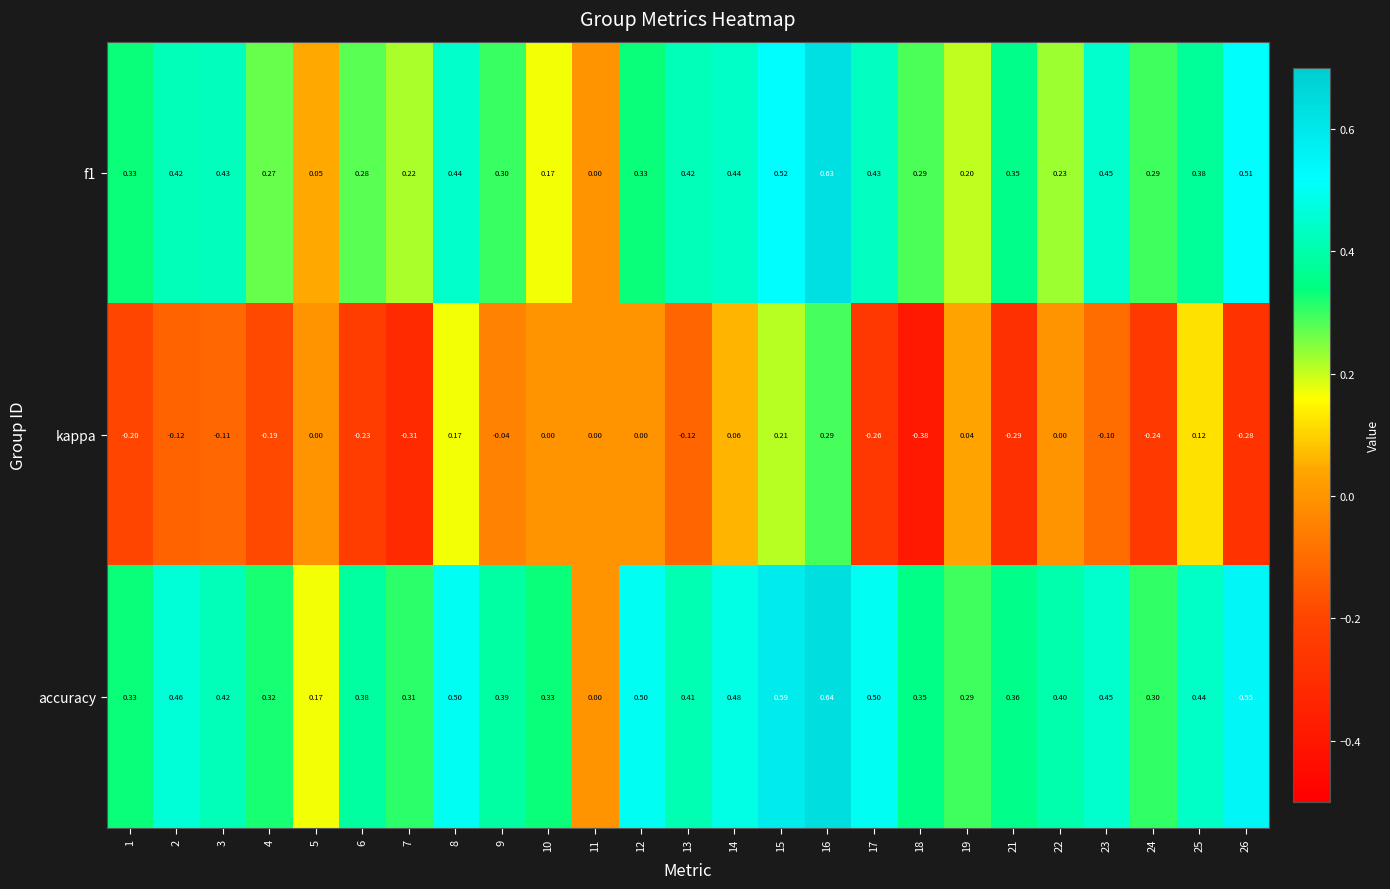

Which series has the largest total across all categories?

accuracy